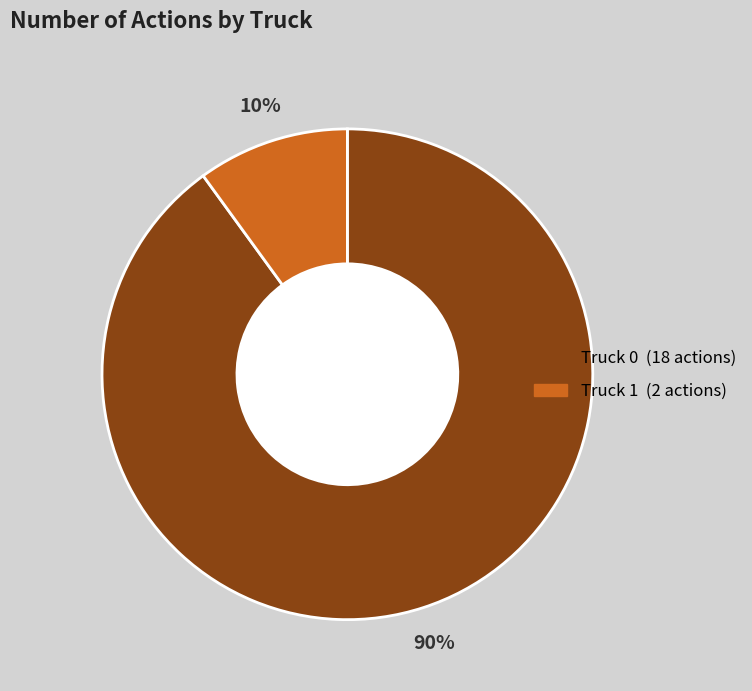

To the nearest percent, what is the combined percentage of Truck 0 and Truck 1?

100%